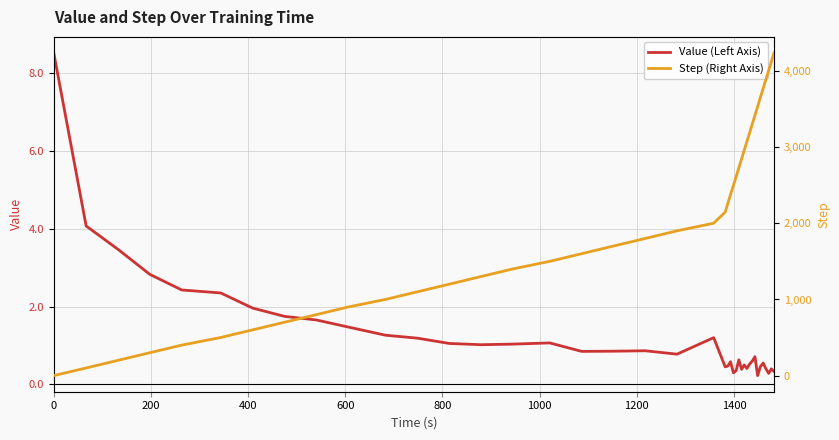

How many lines are shown in the chart?

2